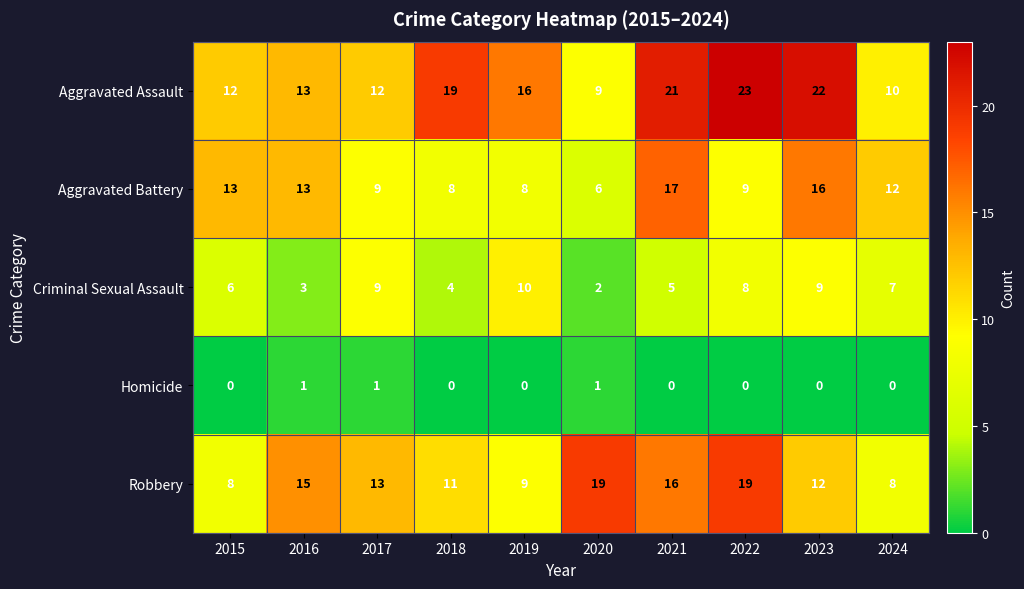

What is the sum of all Homicide values?

3